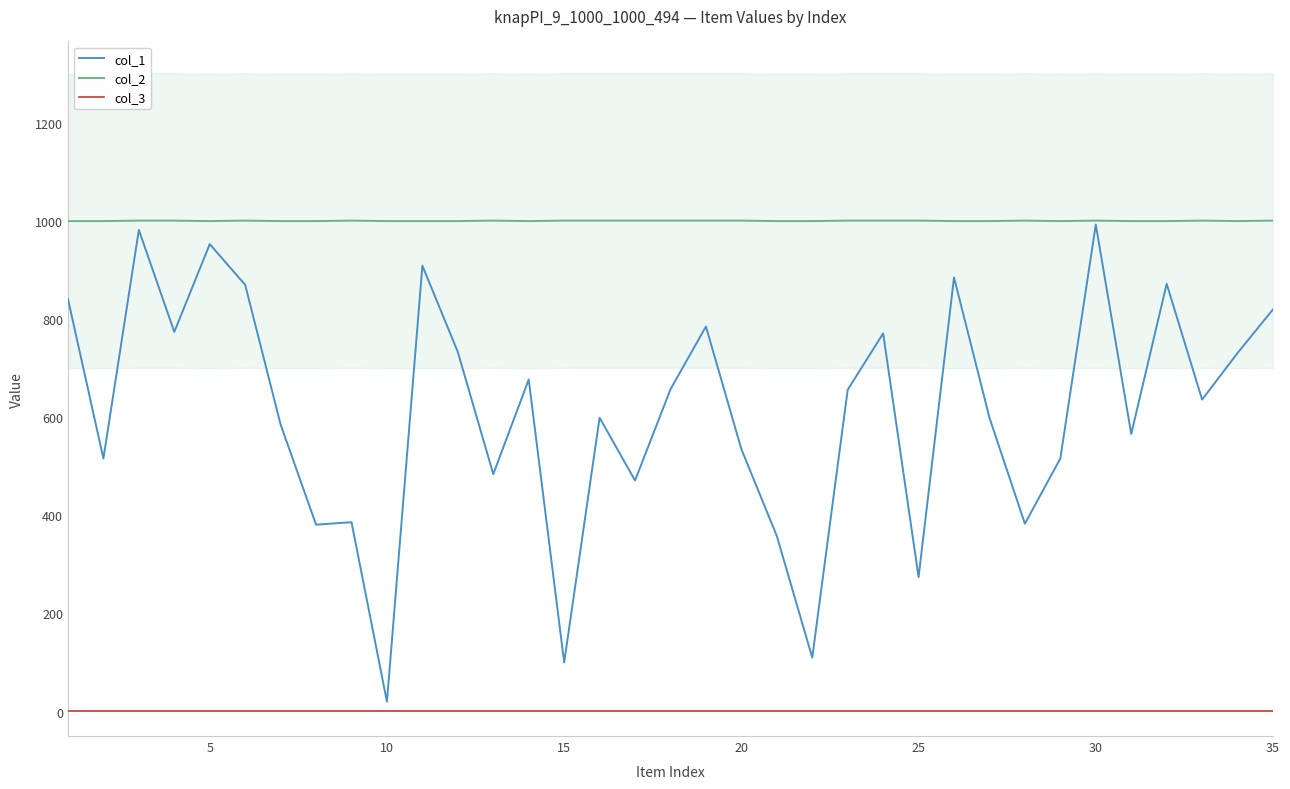

True or false: col_3 has more than 0 interior local peaks.

False